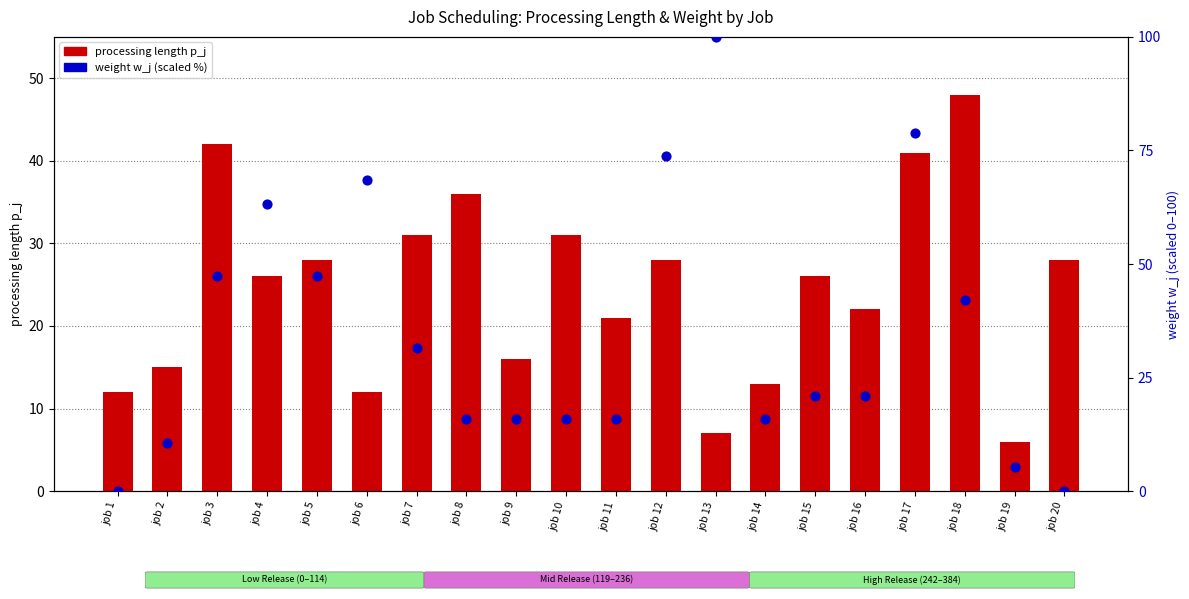

What is the total value across all series at job 13?

107.0